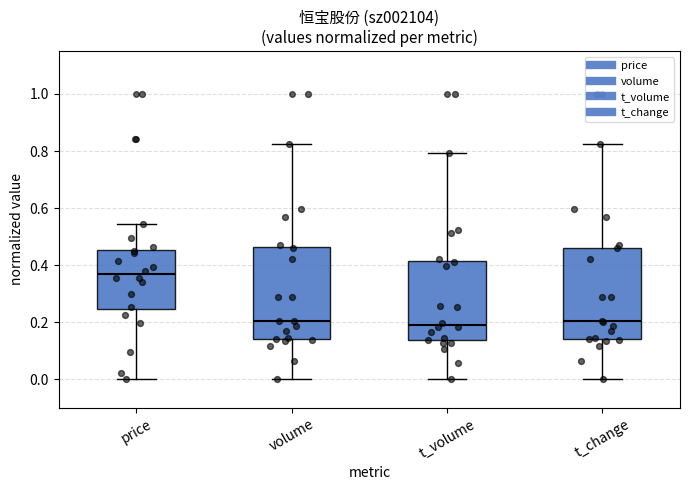

Reading left to right, transcribe this box plot: for each box, give where its median line is, the range the box spans, and where its two whiskers end, as read against the y-axis. The values are not printed on the chart, so give them approximately, as read against the axis.

price: median 0.36, box 0.24 to 0.46, whiskers 0.00 to 0.54
volume: median 0.20, box 0.14 to 0.46, whiskers 0.00 to 0.82
t_volume: median 0.18, box 0.14 to 0.42, whiskers 0.00 to 0.80
t_change: median 0.20, box 0.14 to 0.46, whiskers 0.00 to 0.82